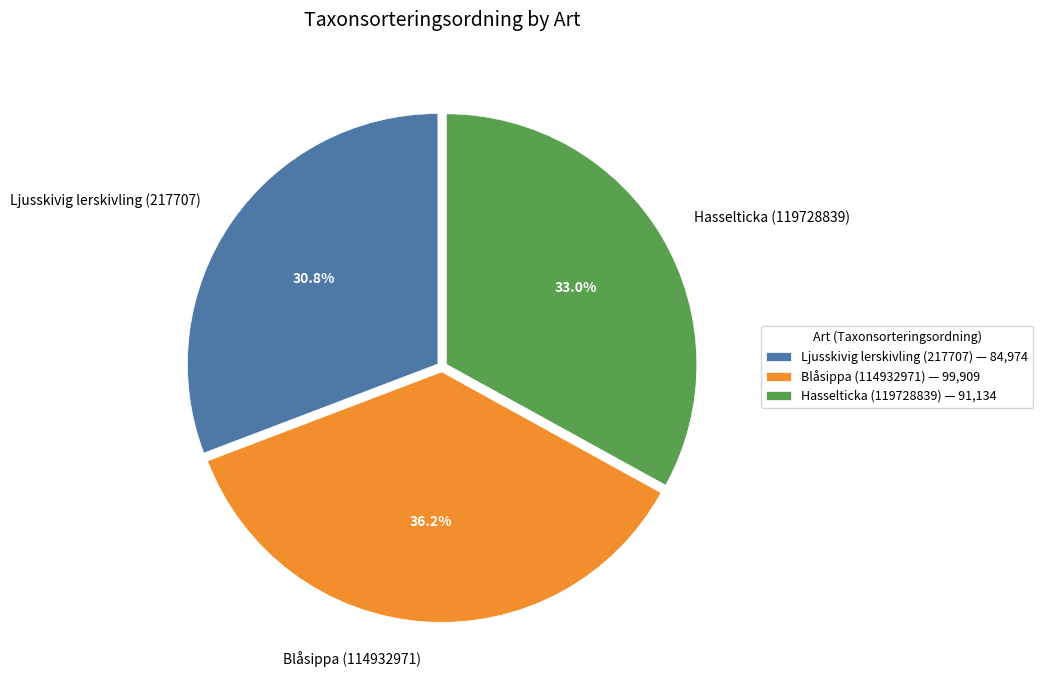

The Blåsippa (114932971) slice represents 26% of the pie. True or false?

False